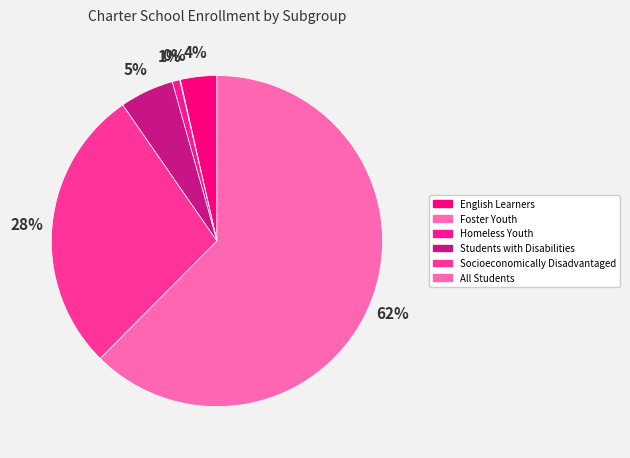

To the nearest percent, what is the combined percentage of Students with Disabilities and English Learners?

9%